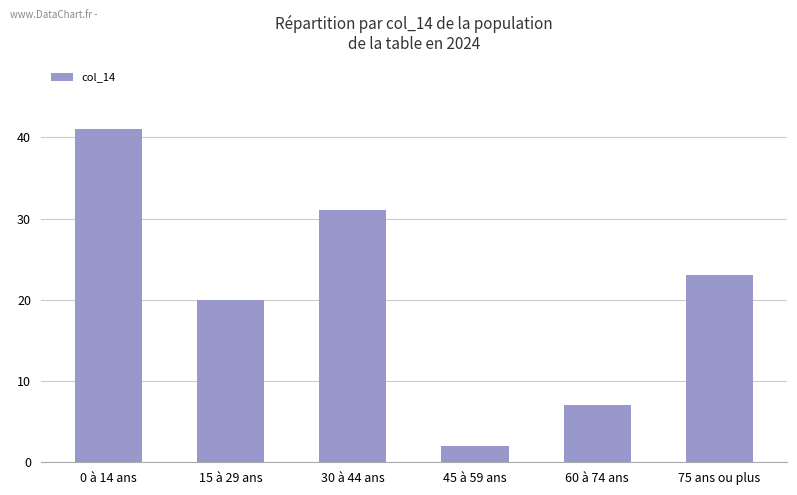

Does the chart contain stacked bars?

No